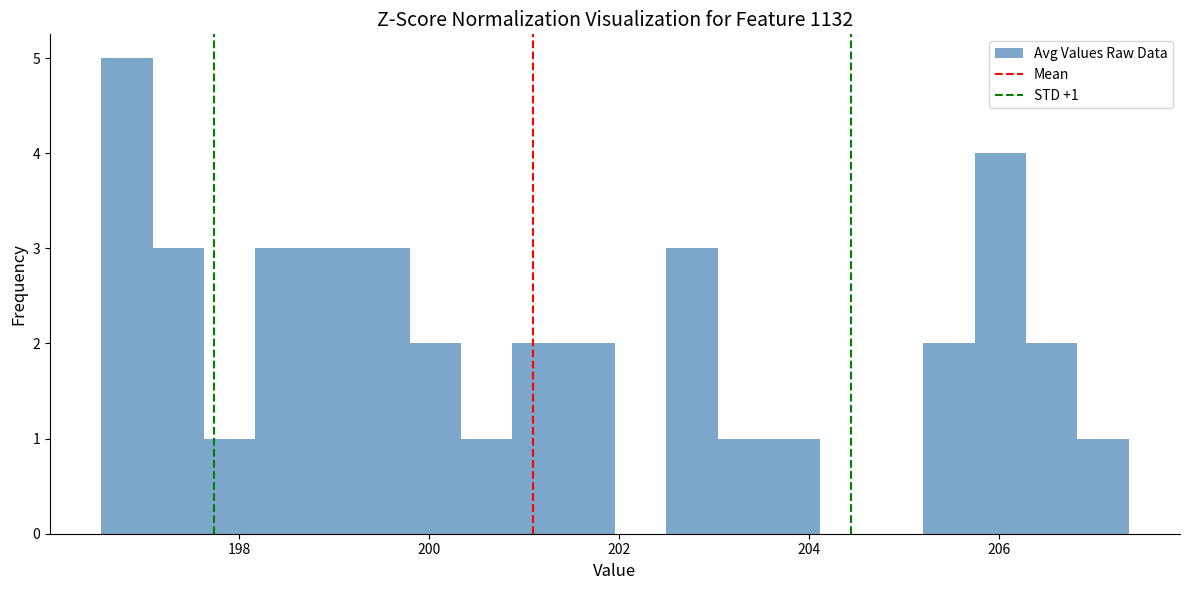

Around what value on the x-axis is the tallest bar? Give the approximate position of its centre, as read against the axis.

196.8